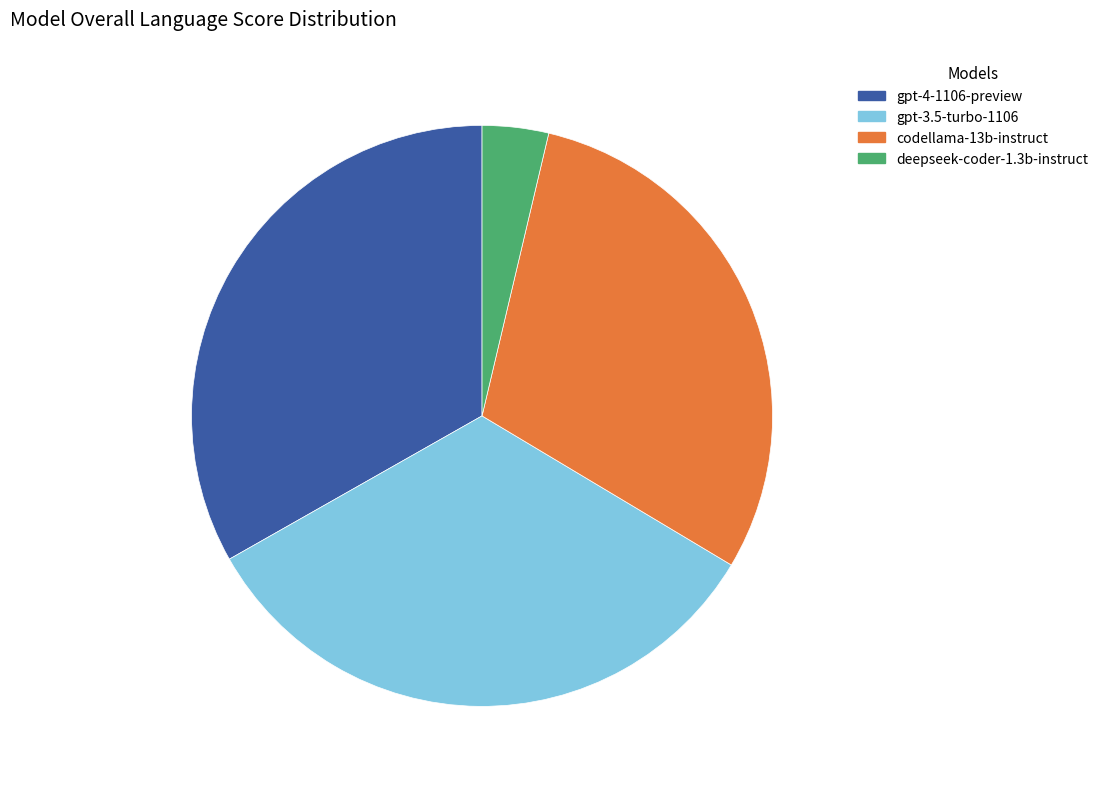

Is the sum of gpt-4-1106-preview and deepseek-coder-1.3b-instruct greater than half?

No